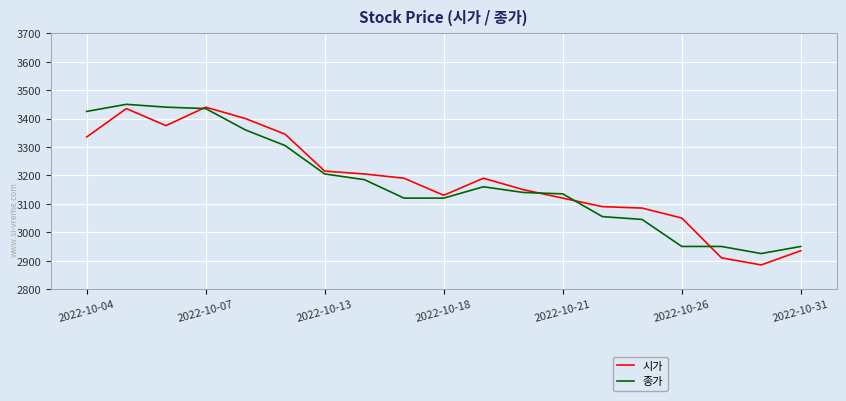

What is the minimum value shown in the chart?

2885